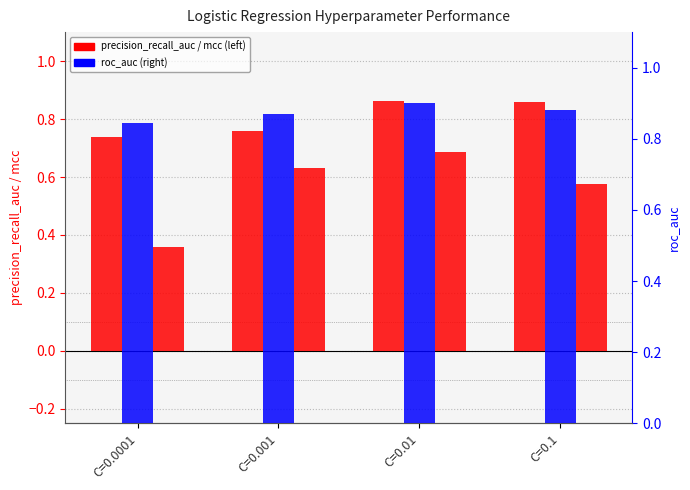

The value of iteration0_roc_auc at C=0.01 is 0.9. True or false?

True